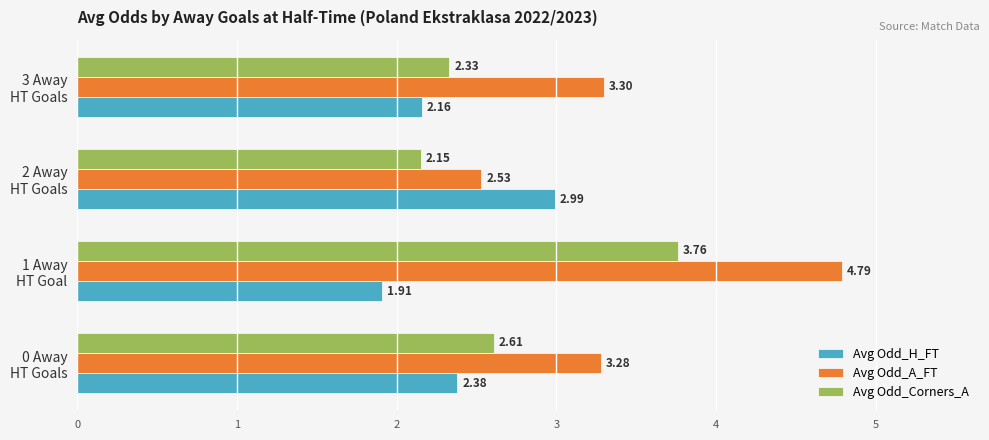

Which series has the largest total across all categories?

Avg Odd_A_FT